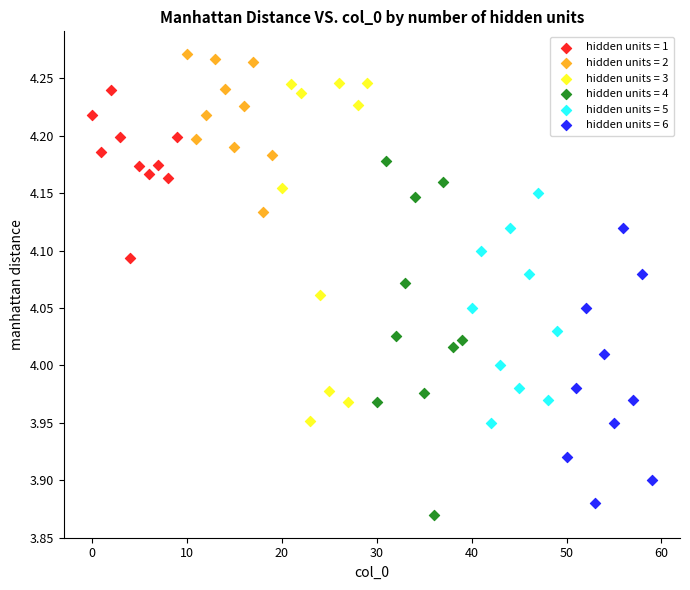

Which series has the widest spread of Y values?

hidden units = 4